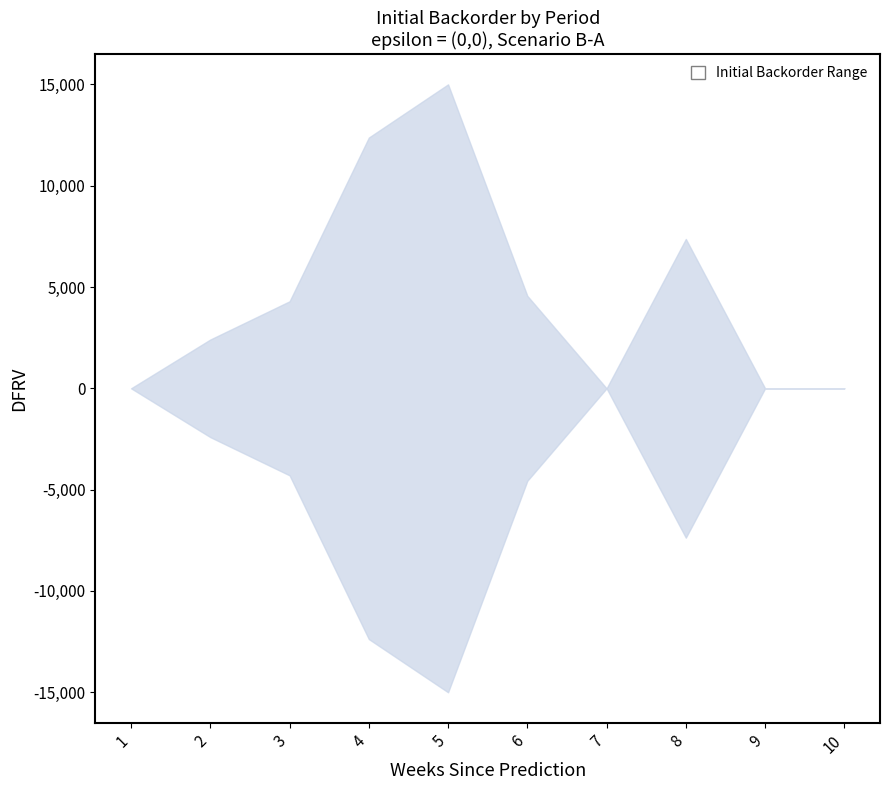

Is it true that lower equals -4564 at 6?

True